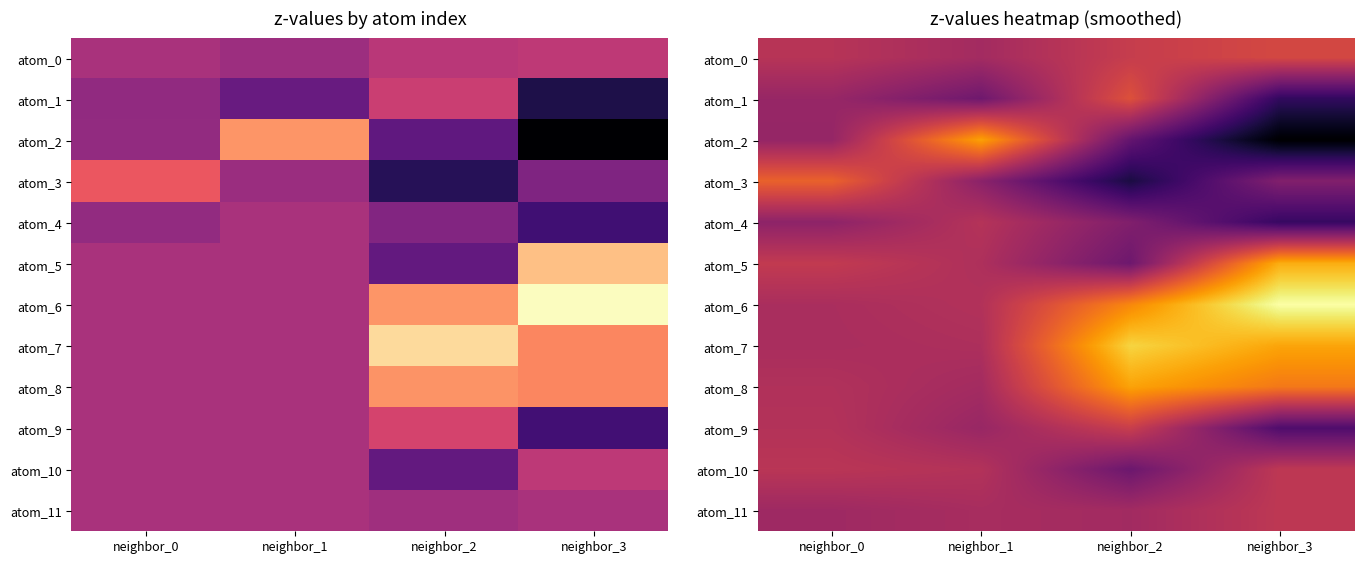

How many data points does each series have?

4